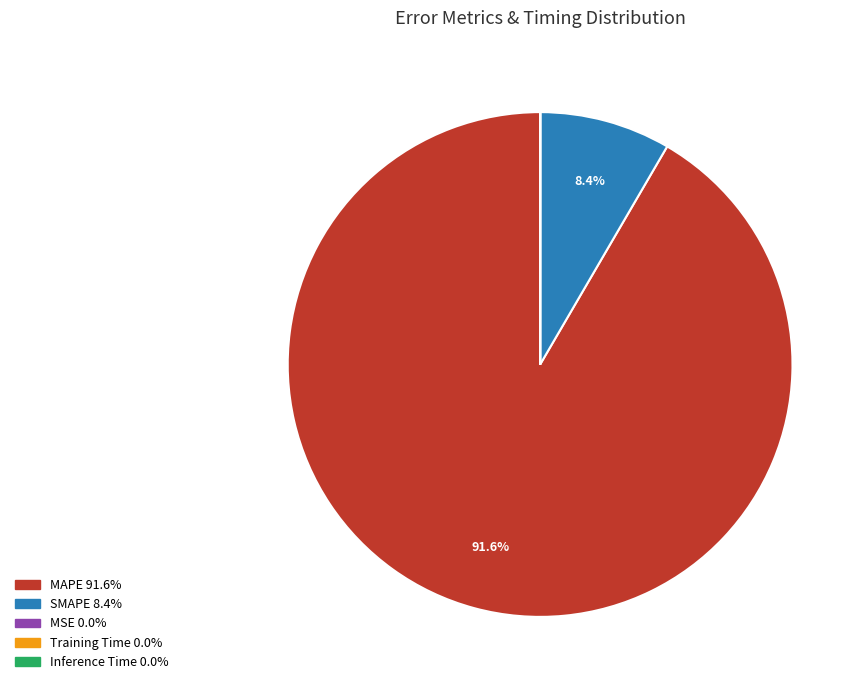

To the nearest percent, what is the difference between the largest and smallest slice percentages?

92%